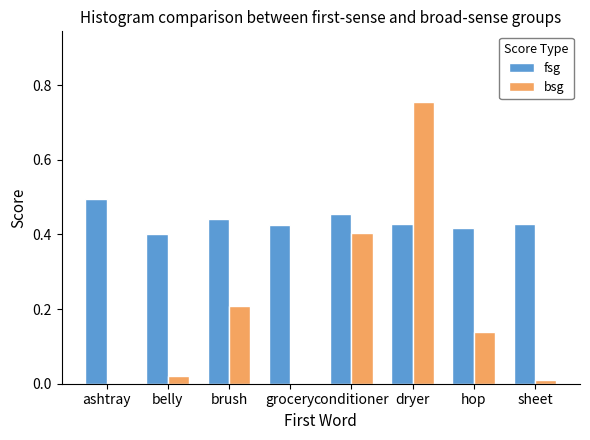

Which series changed the most between conditioner and dryer?

bsg